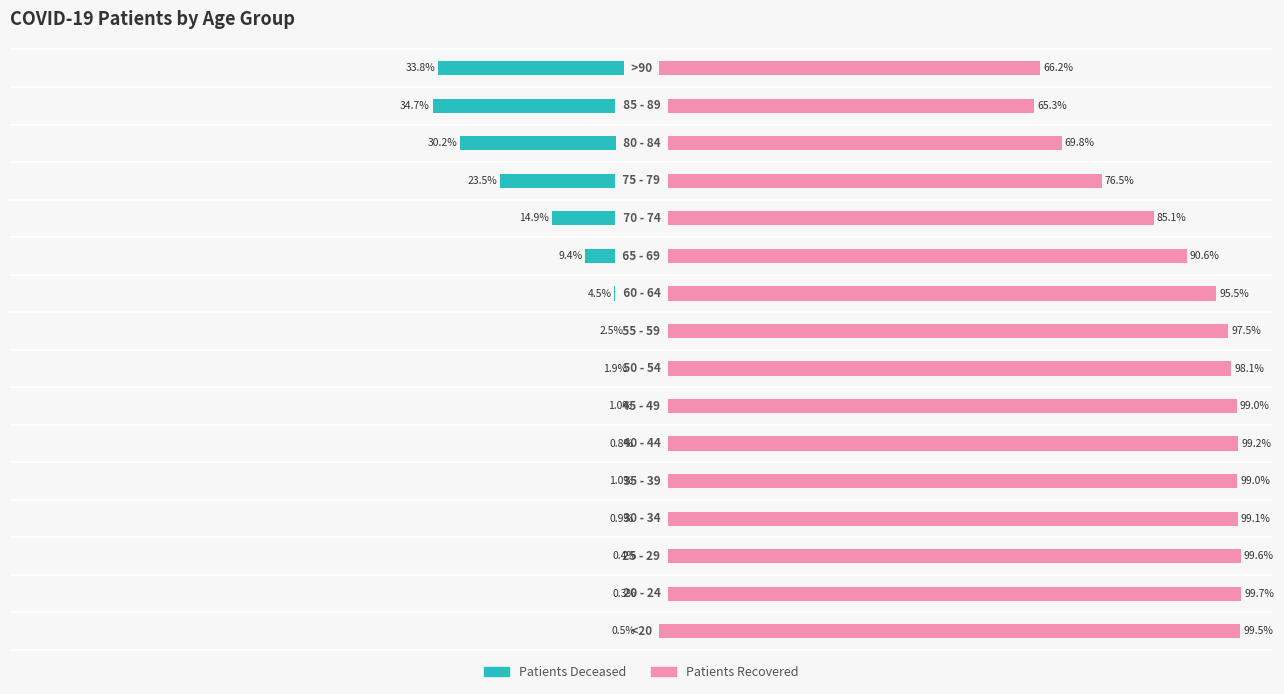

At how many categories does at least one series exceed -19?

16